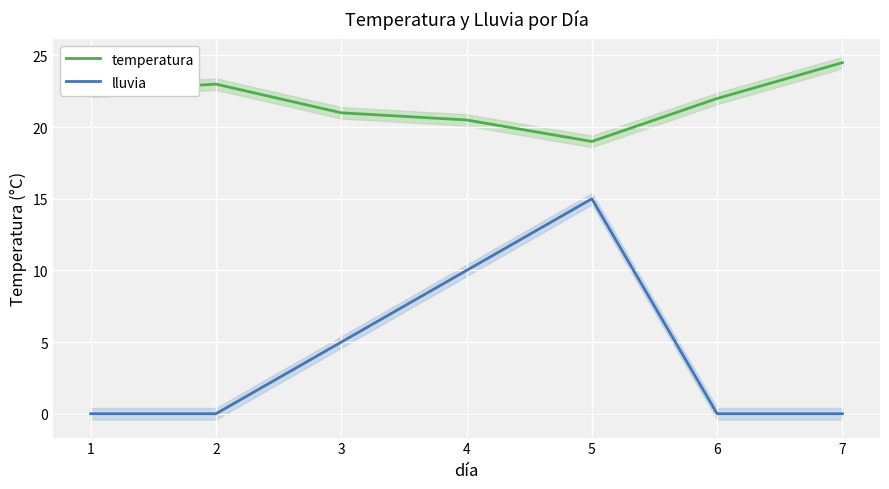

True or false: lluvia has more than 0 points higher than both neighbors.

True